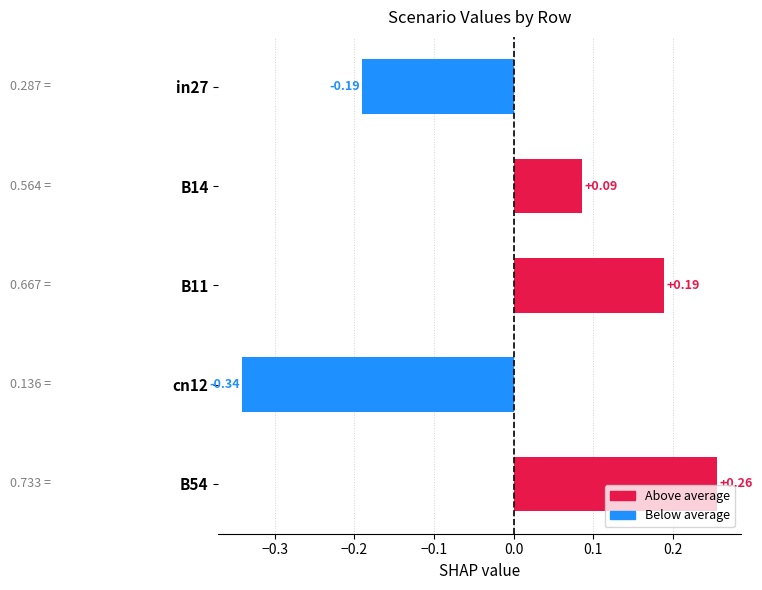

What is the change in value from B11 to B54?

+0.1